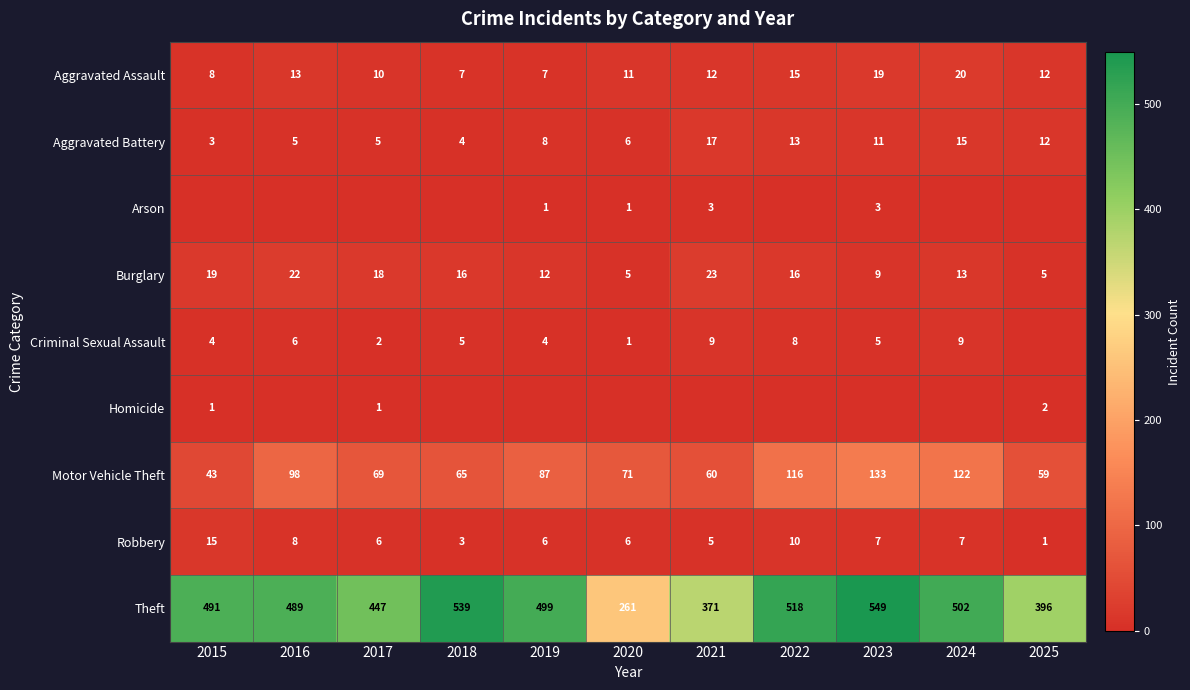

Count the number of categories in the chart.

11